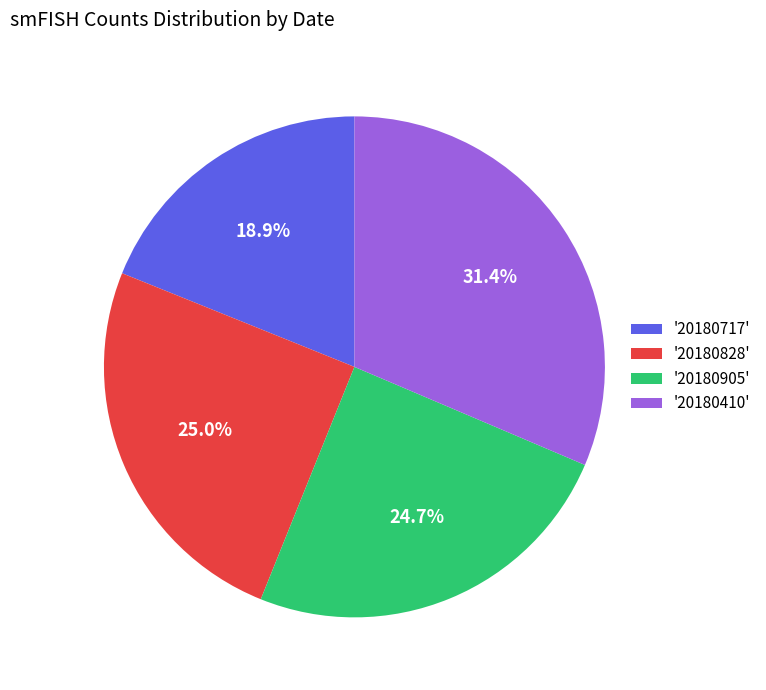

Is '20180828' the majority of the pie?

No